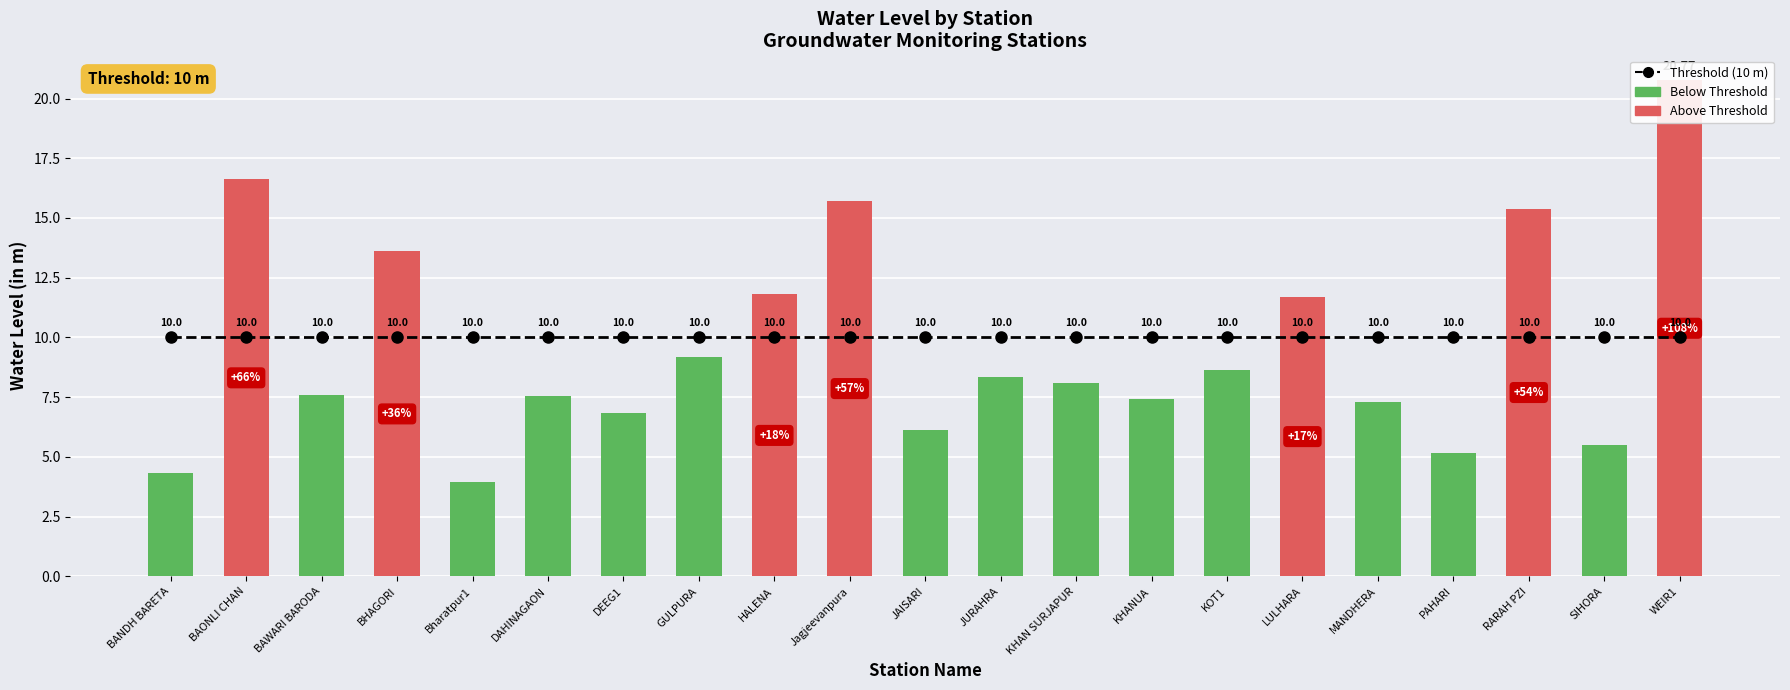

What is the label of the 4th bar from the left?

BHAGORI